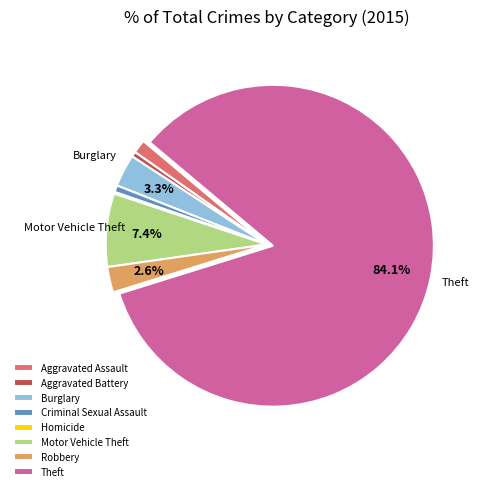

How much of the chart is everything except Motor Vehicle Theft?

92.6%